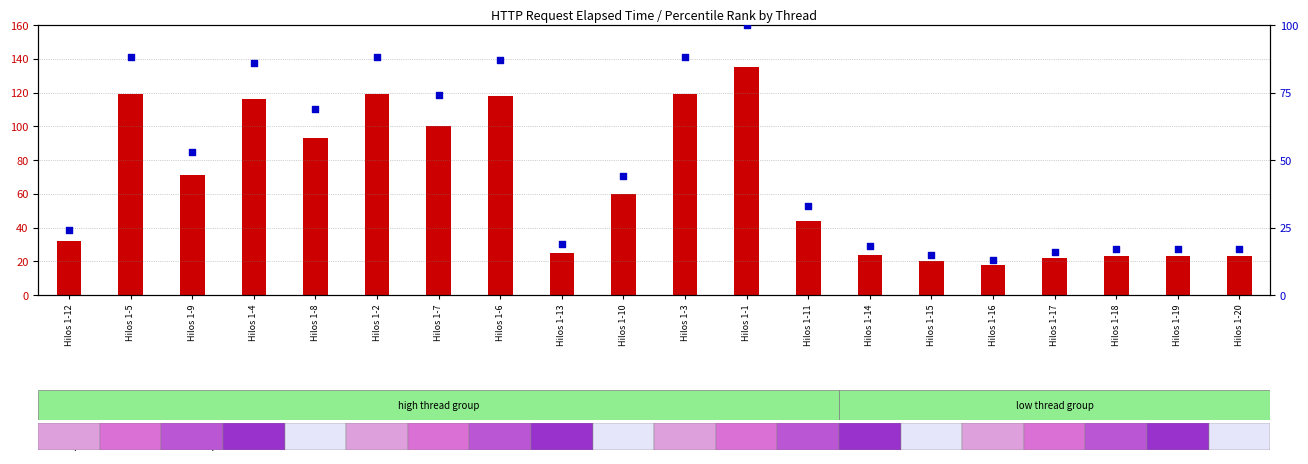

Is the value of elapsed at Hilos 1-18 greater than the value of percentile rank within the sample at Hilos 1-17?

Yes